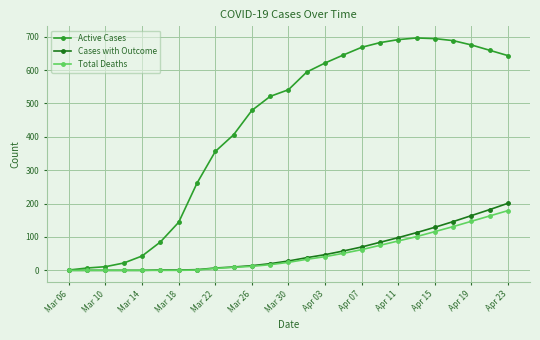

What are all the series names shown in the legend?

Active Cases, Cases with Outcome, Total Deaths